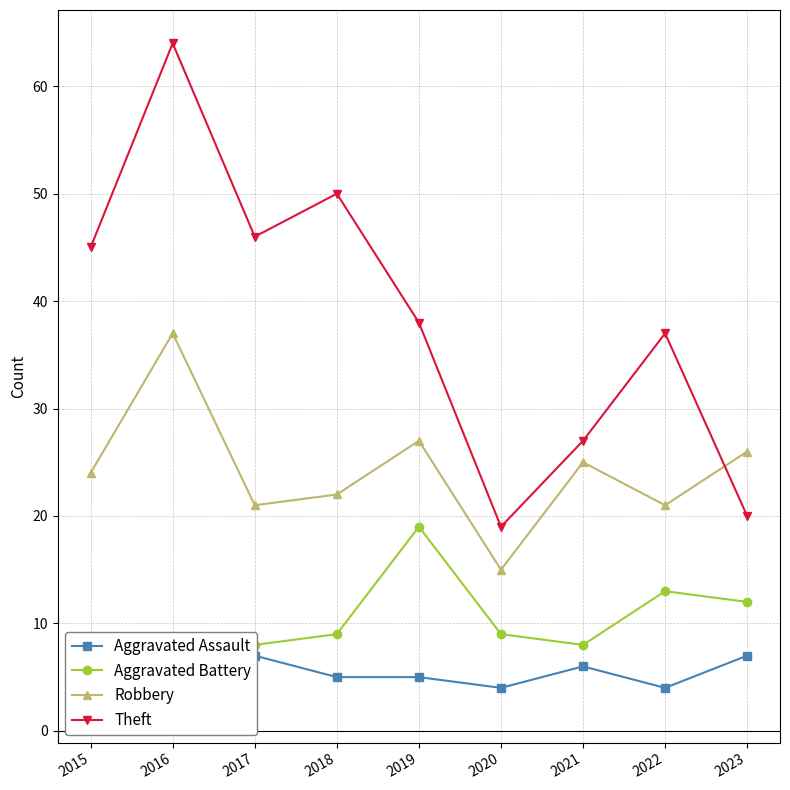

Where do Theft and Robbery first cross each other?

2022 and 2023